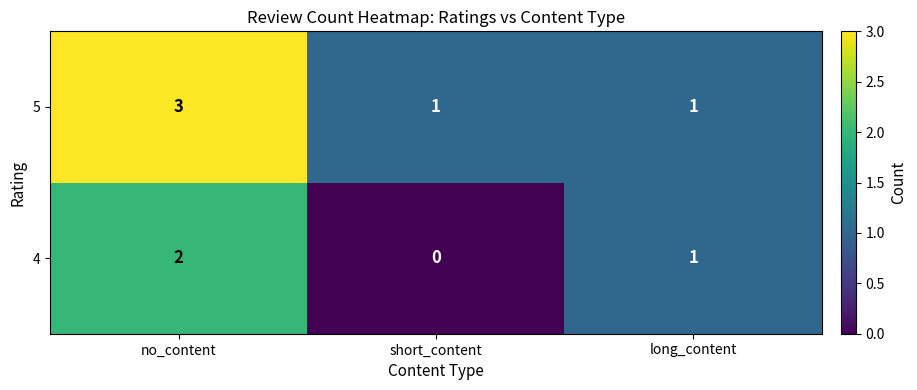

What is the maximum value shown in the chart?

3